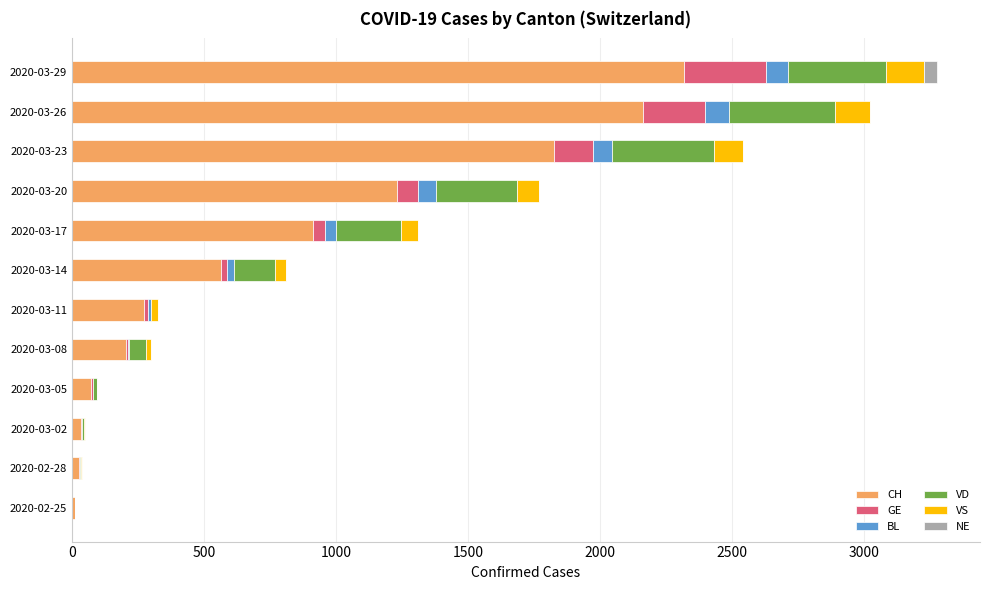

The value of CH at 2020-03-17 is 1307. True or false?

False